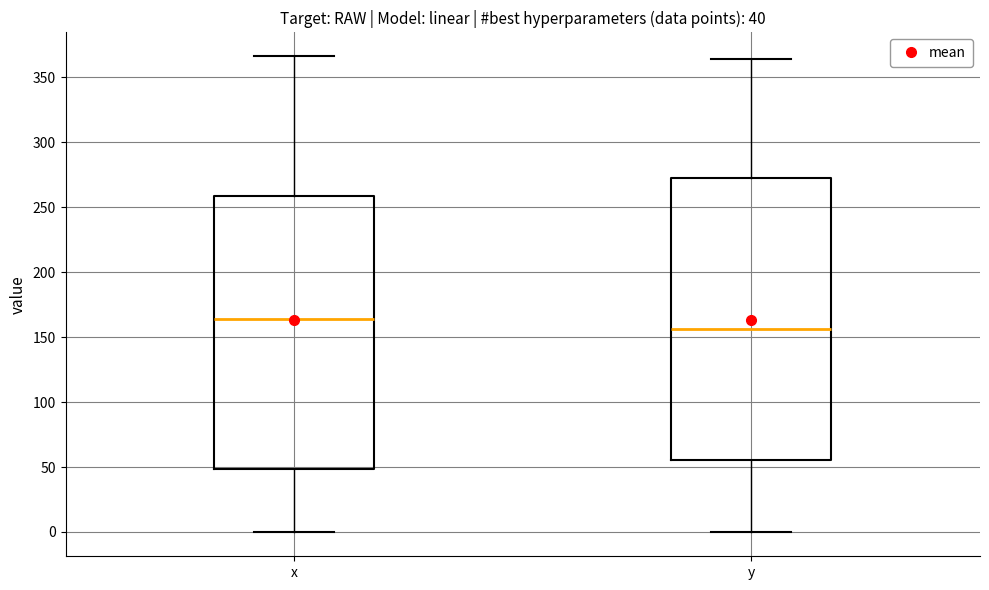

Which box's median line is the lowest?

y